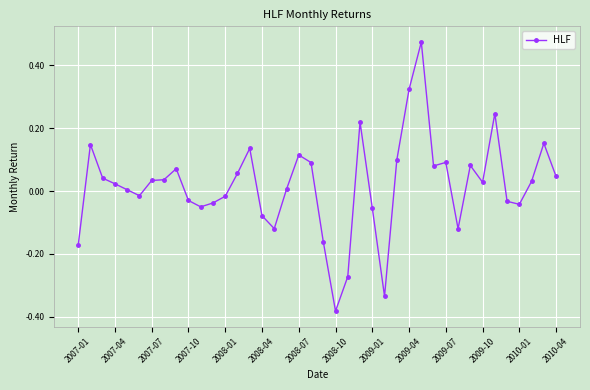

What is the sum of all values?

0.7